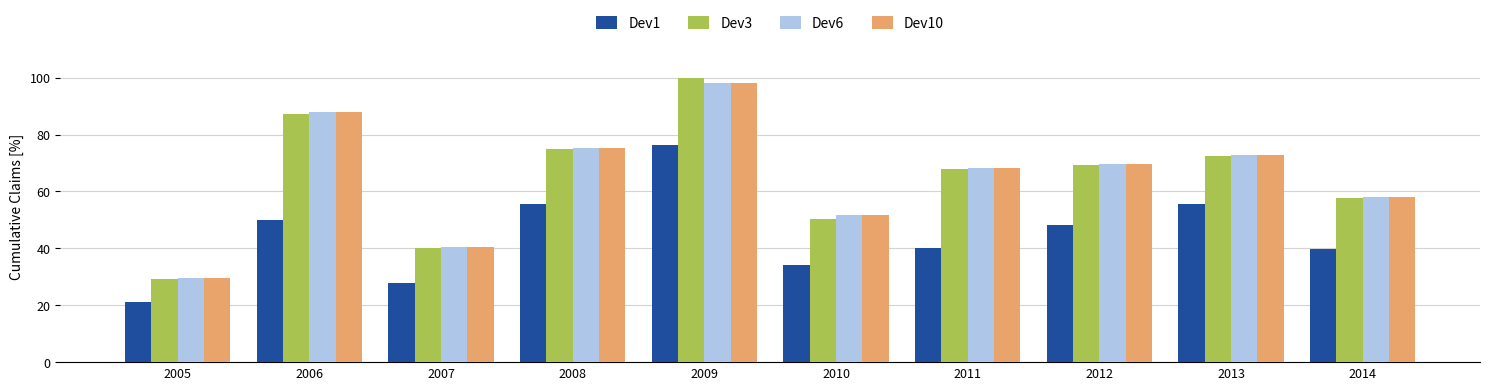

What are all the series names shown in the legend?

Dev1, Dev3, Dev6, Dev10